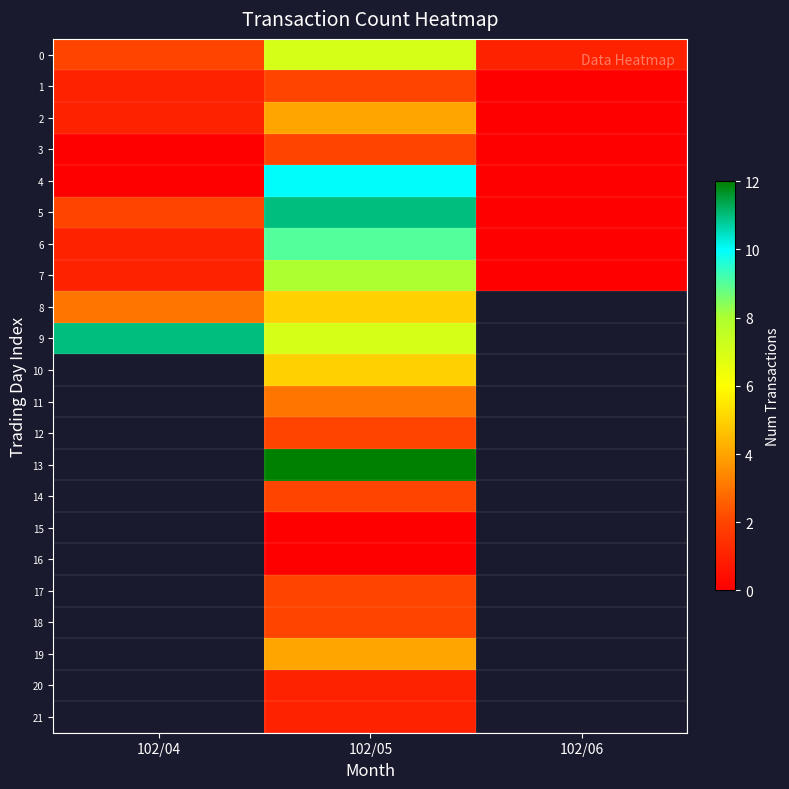

How many values in the 0 series are below 2?

1